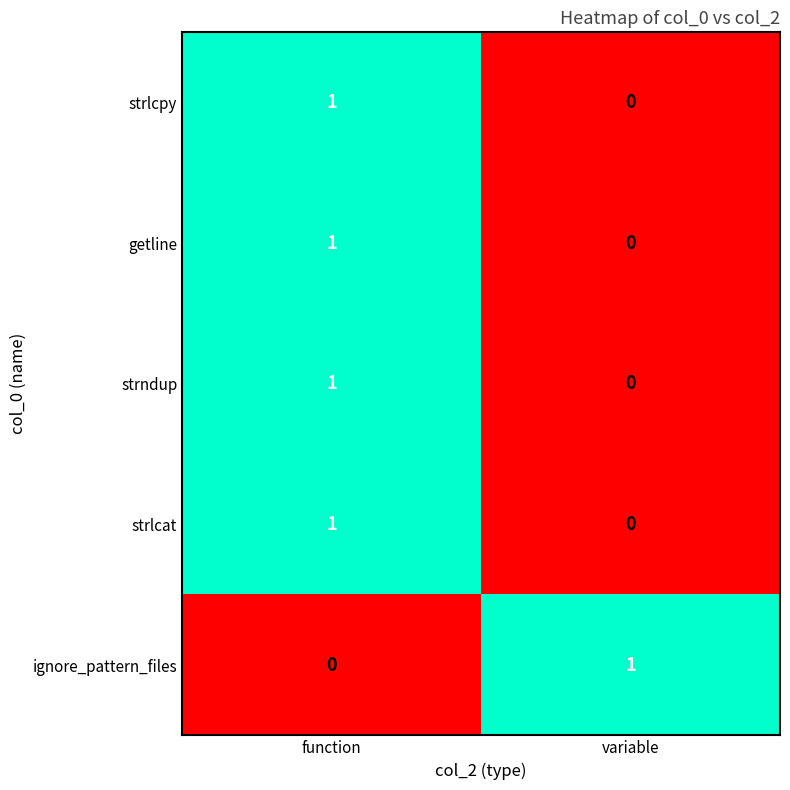

At which category is the sum across all series the highest?

function